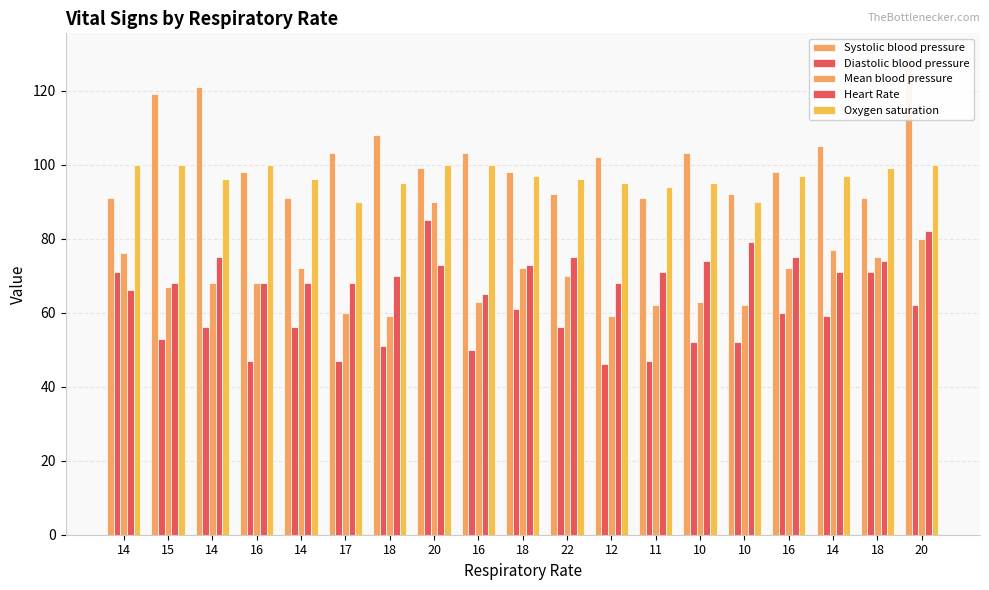

Between 10 and 10, which is larger?

10